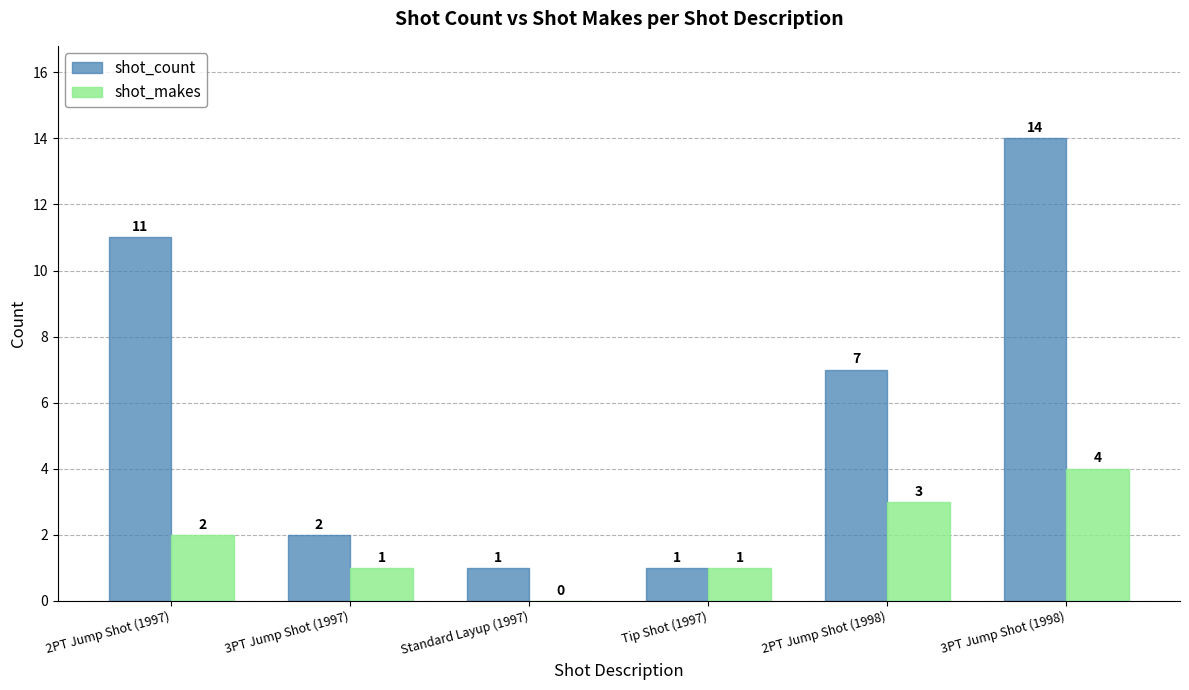

Is it true that shot_count equals 14 at 3PT Jump Shot (1998)?

True